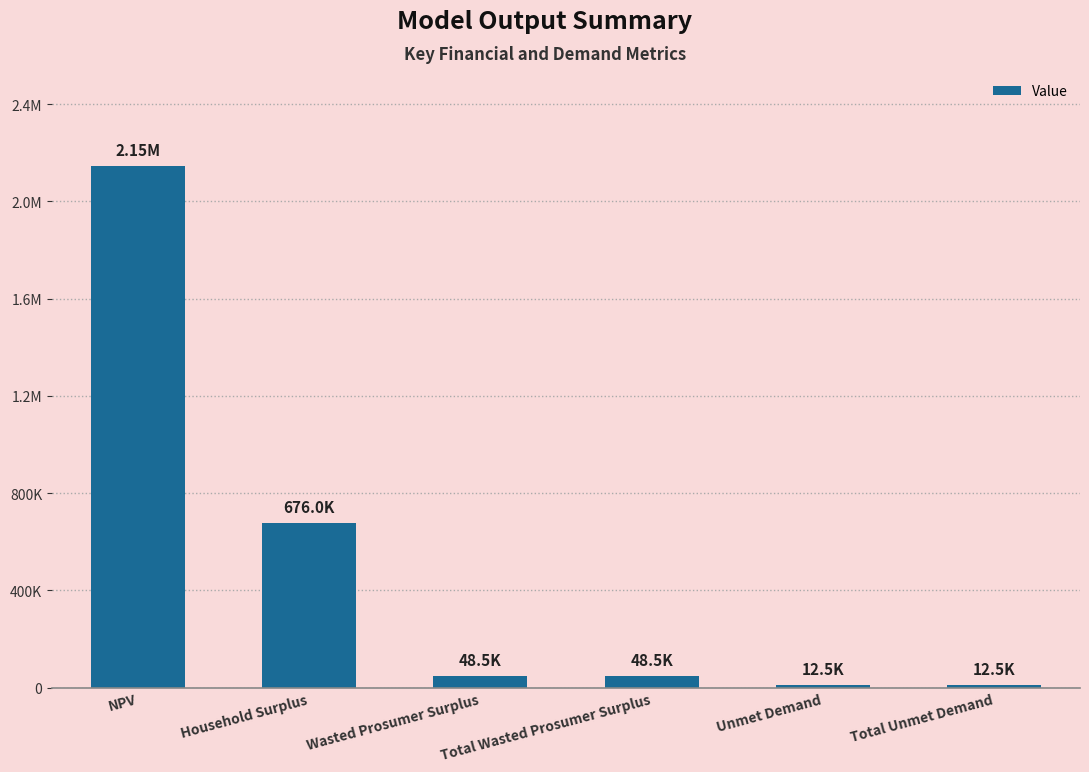

Are the bars horizontal?

No